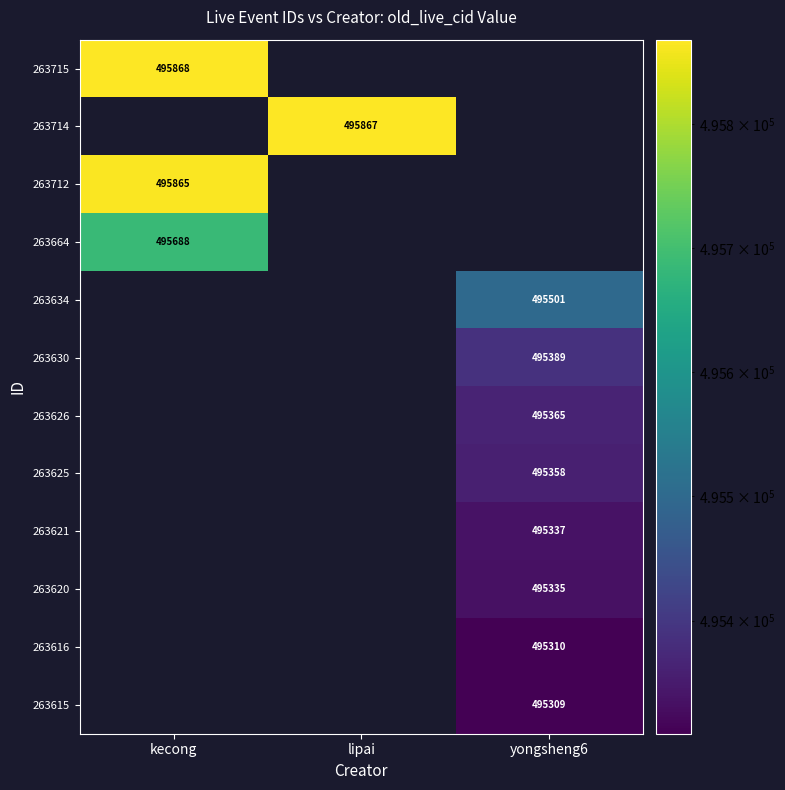

The value of 263634 at yongsheng6 is 495501. True or false?

True